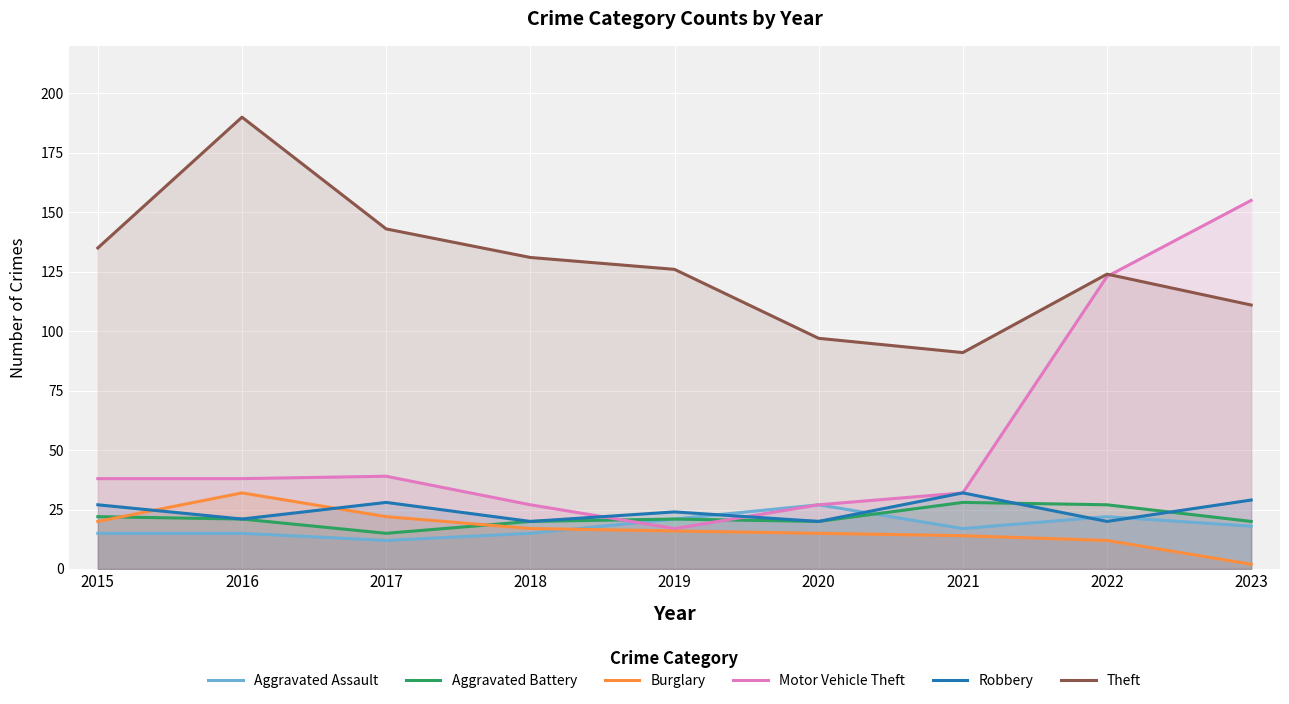

What is the spread (max minus min) of values at 2021?

77